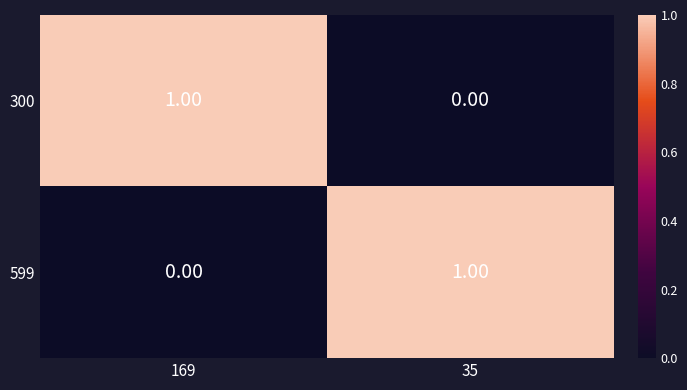

Is the value of 599 at 169 greater than the value of 300 at 169?

No